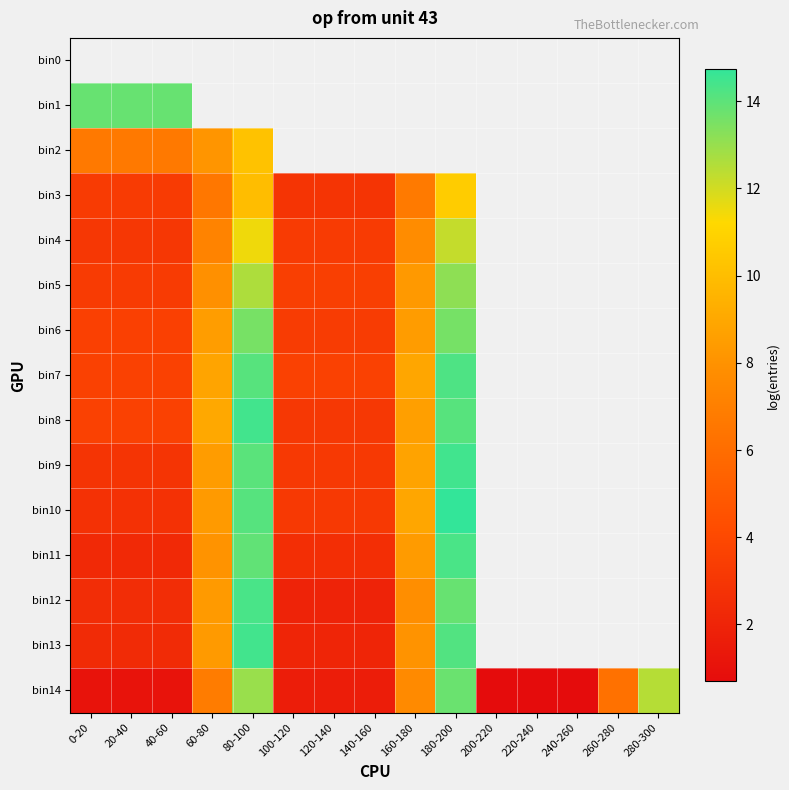

How many values in the bin12 series are below 8?

7